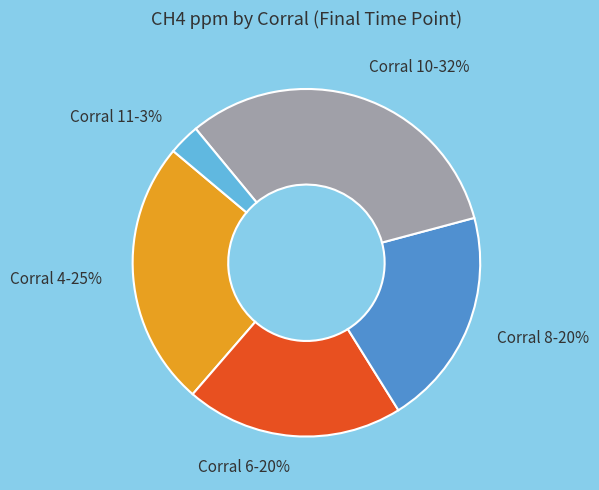

Approximately how many times larger is the value at Corral 4 compared to Corral 8?

1.2